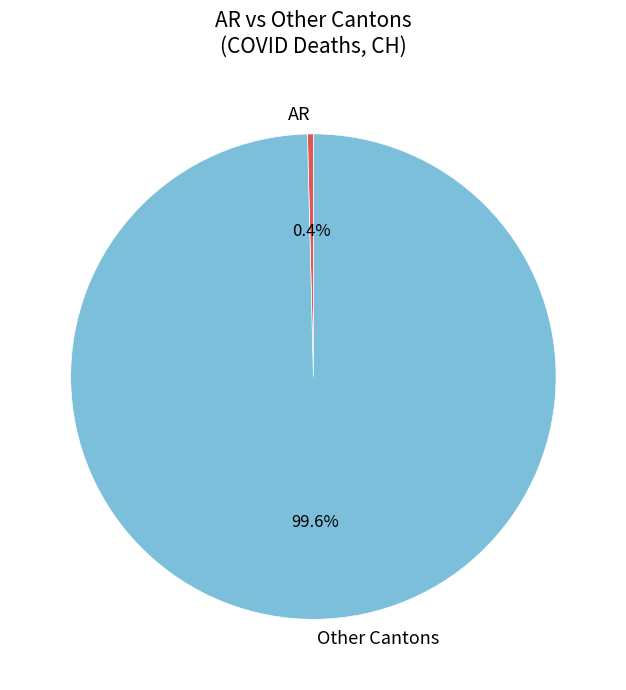

Does any single category account for the majority?

Yes